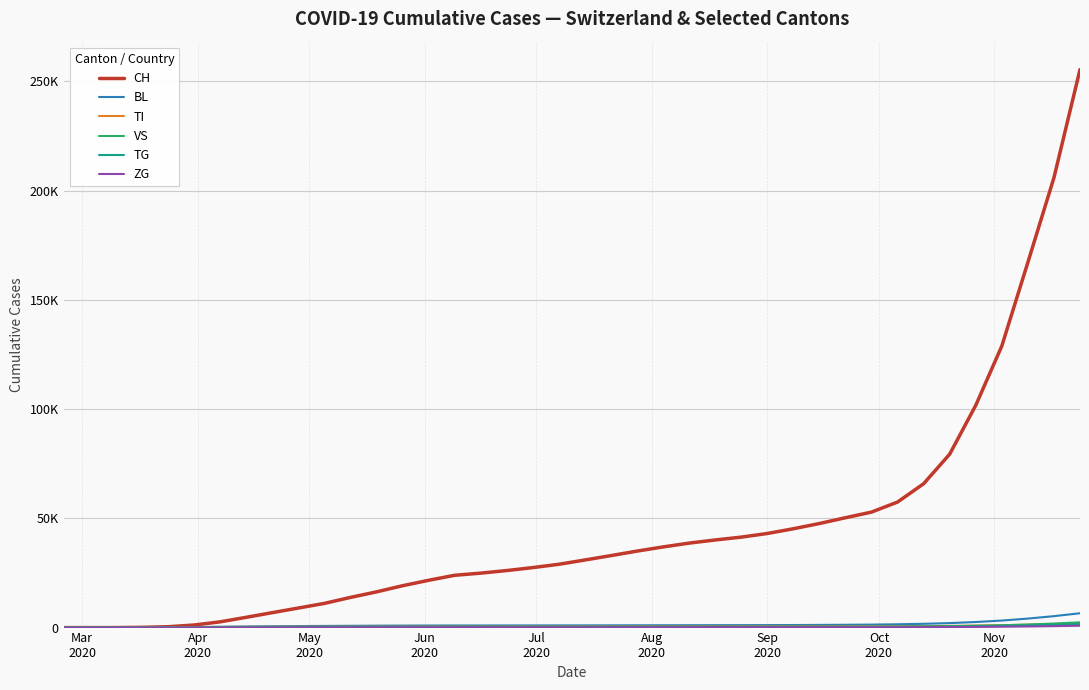

Reading right to left, what are all the values shown in this chart?

CH: 255344	205861	167118	128849	101697	79360	65827	57445	52844	50268	47618	45218	43052	41394	40083	38651	36897	34989	32931	30920	28961	27445	26090	24909	23919	21622	19132	16321	13783	11051	8924	6813	4680	2613	1165	383	112	4	0	0
BL: 6558	5230	4119	3212	2548	2050	1729	1509	1366	1286	1220	1167	1132	1112	1099	1082	1066	1048	1028	1012	1000	988	978	969	962	942	917	874	817	762	688	611	507	371	251	46	13	2	0	0
TI: 2039	1618	1319	1094	924	793	703	642	602	578	558	540	524	511	501	488	475	463	451	441	432	427	421	419	417	413	407	400	393	387	375	352	330	287	202	80	62	0	0	0
VS: 2399	1847	1403	1060	825	649	539	472	435	420	405	394	385	379	374	368	363	358	350	340	333	328	324	319	315	307	300	293	284	272	256	234	197	149	81	25	1	0	0	0
TG: 1583	1244	966	742	577	452	373	323	290	271	255	243	234	229	224	219	213	208	202	195	190	187	184	181	179	172	162	149	137	123	107	88	64	34	11	2	0	0	0	0
ZG: 855	668	516	400	314	250	207	180	163	154	146	139	133	130	127	123	119	115	110	106	103	101	100	99	98	94	89	79	70	57	45	36	29	21	11	5	0	0	0	0